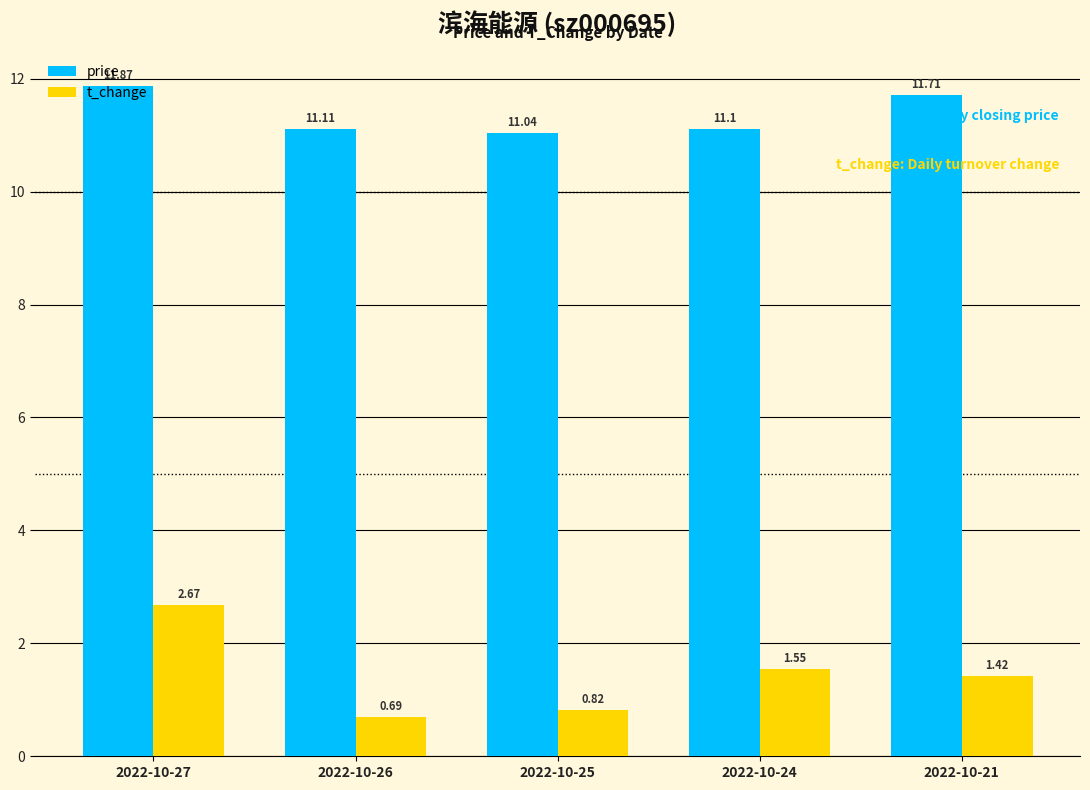

Which series changed the most between 2022-10-25 and 2022-10-21?

price